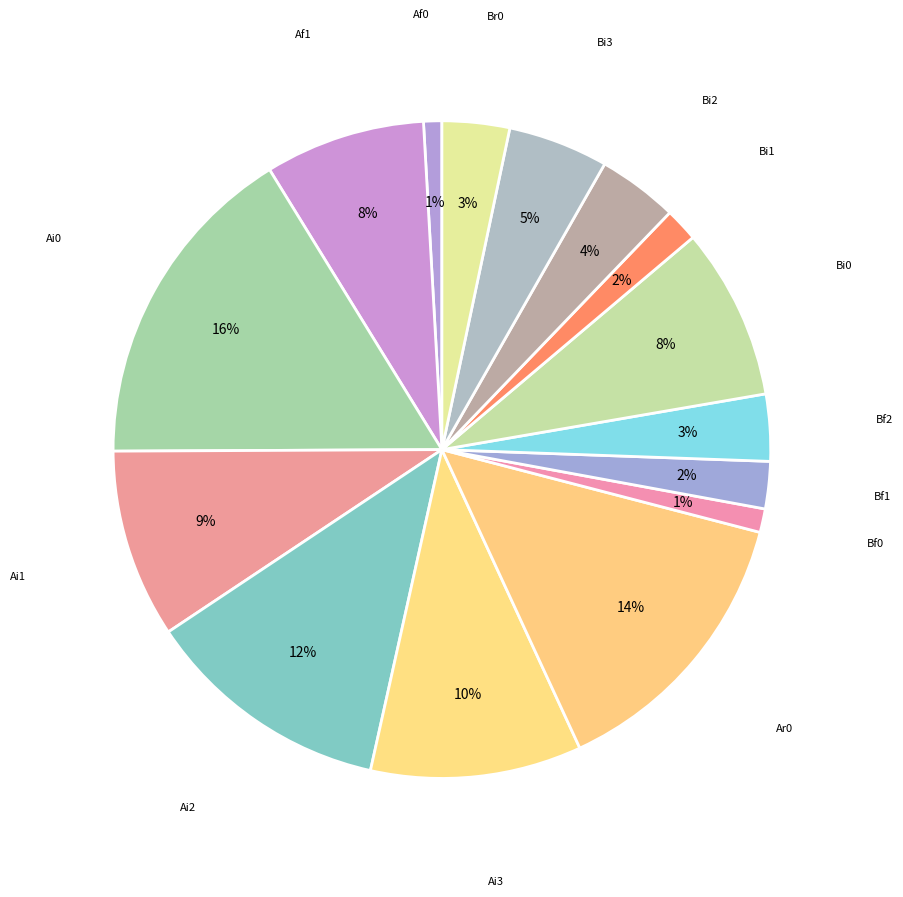

How many slices are in this pie chart?

15